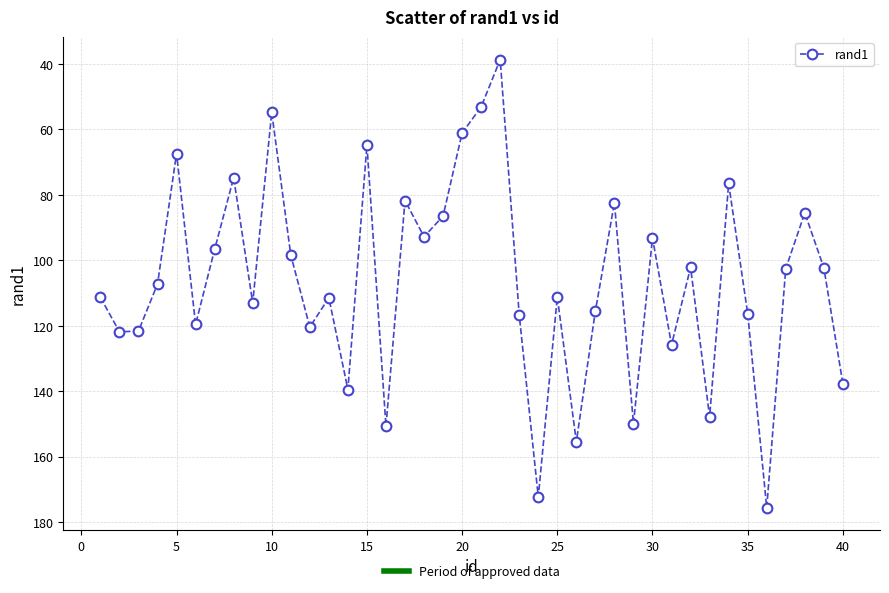

How many points are higher than both their immediate neighbors (excluding endpoints)?

13